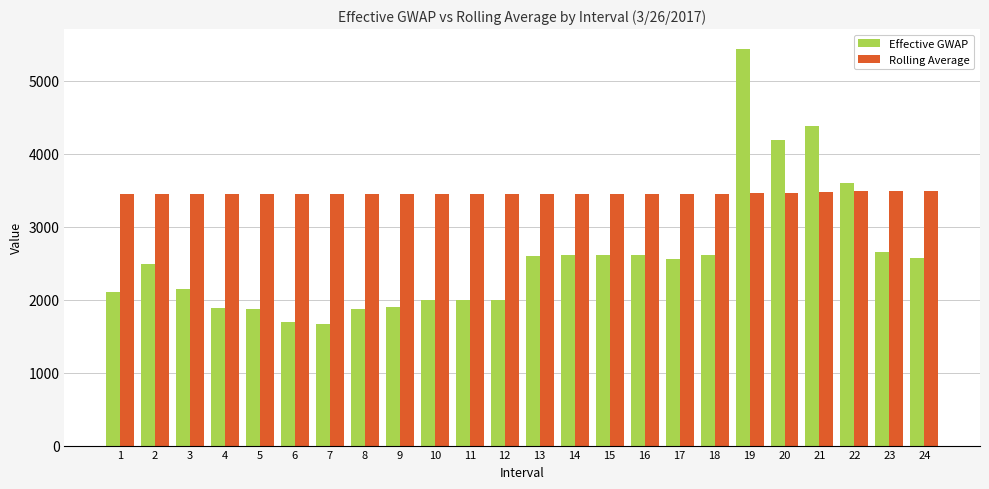

How many values in the Effective GWAP series exceed 2560?

12